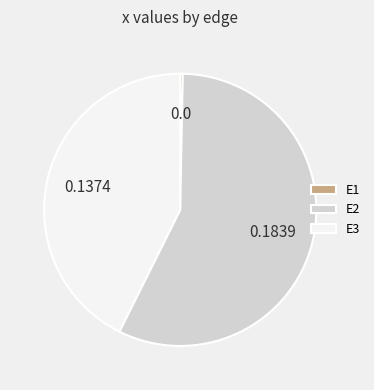

Between E2 and E1, which is larger?

E2